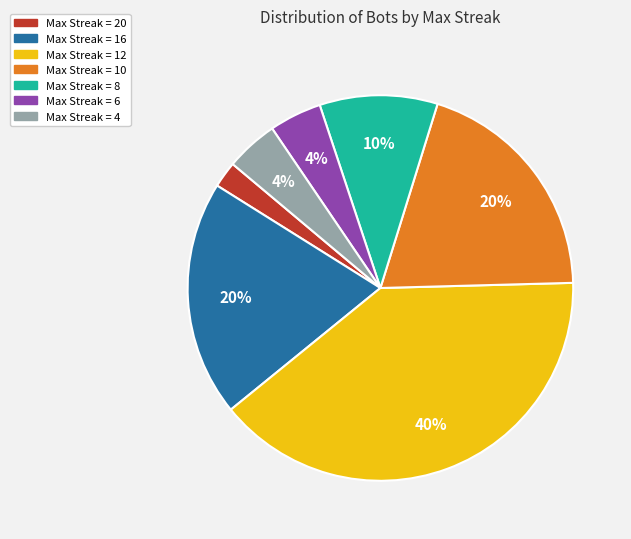

How many segments does this pie chart have?

7